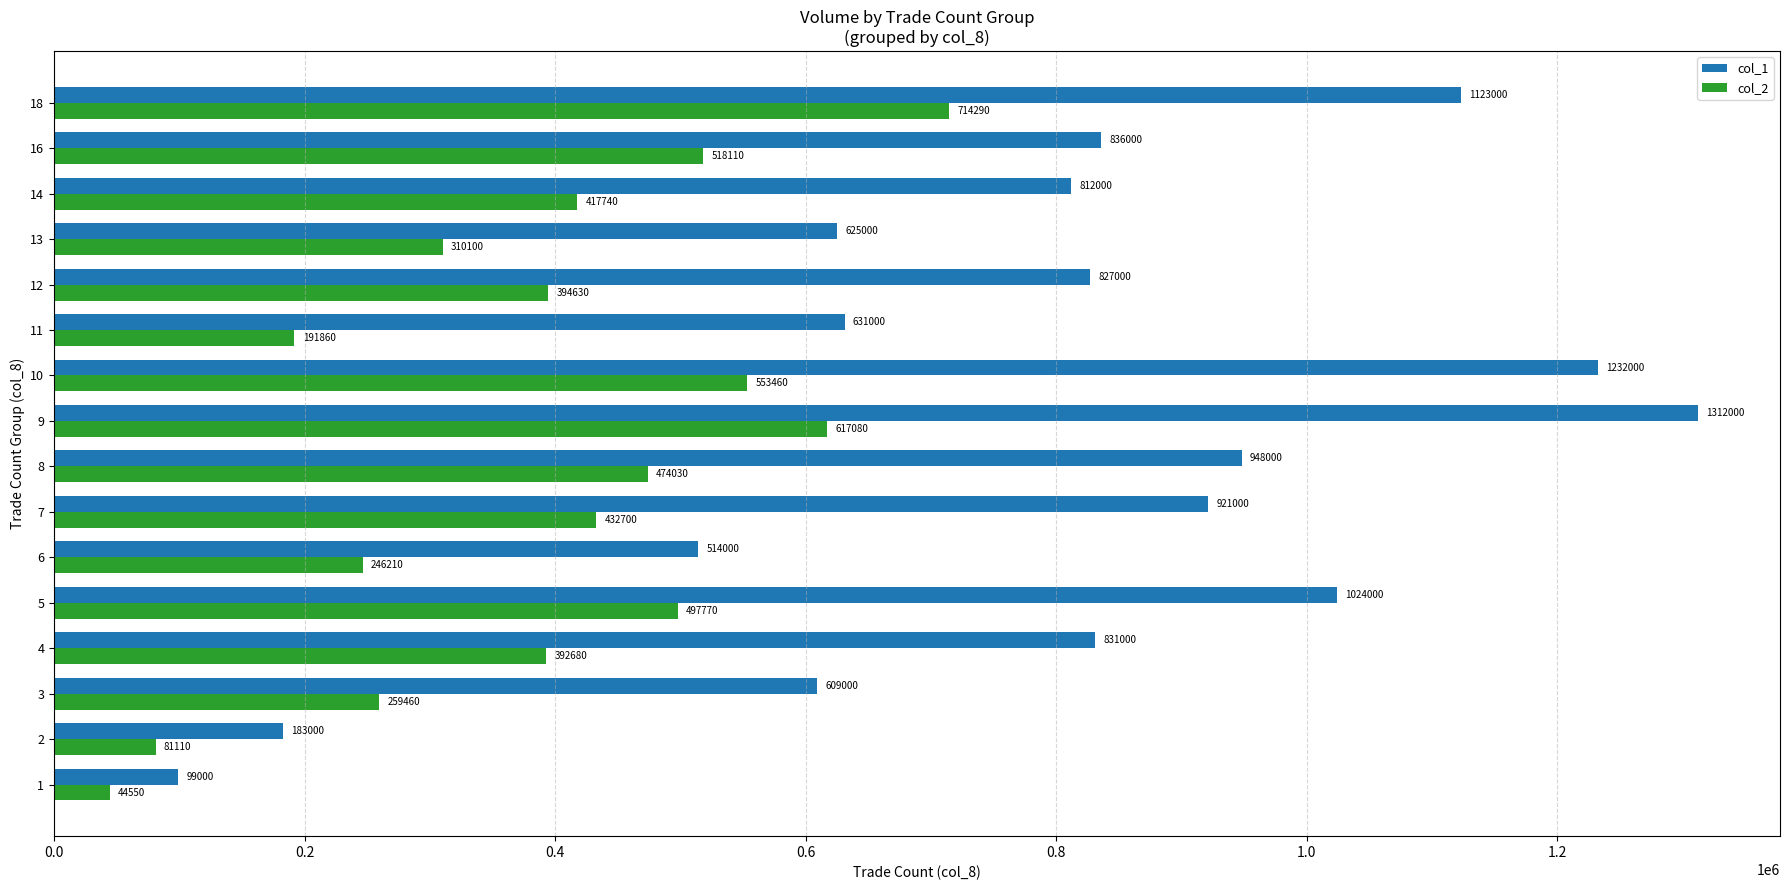

What is the difference between the second highest and minimum values in the col_1 series?

1133000